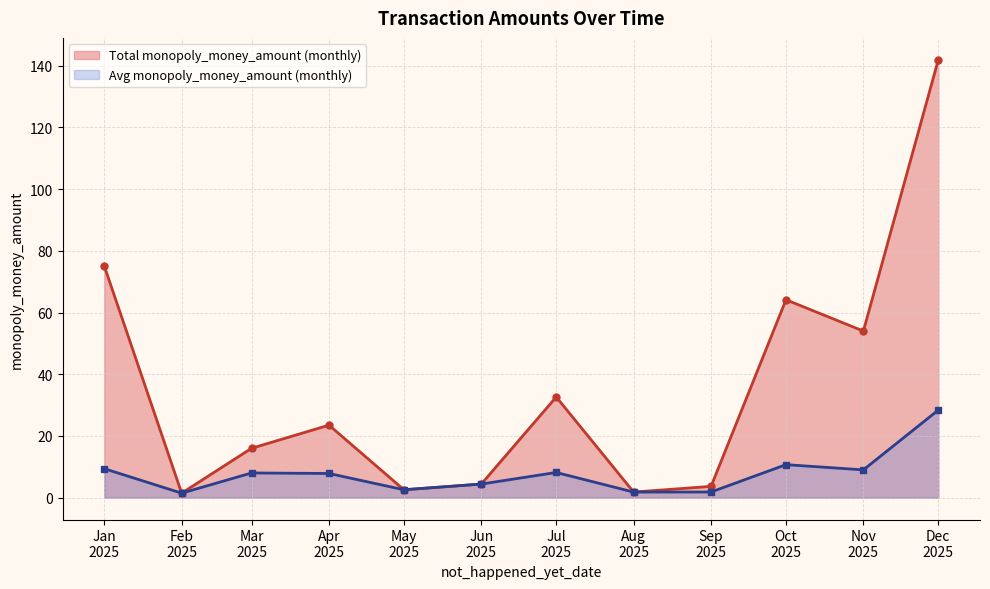

At which category does the chart reach its minimum across all series?

Feb
2025